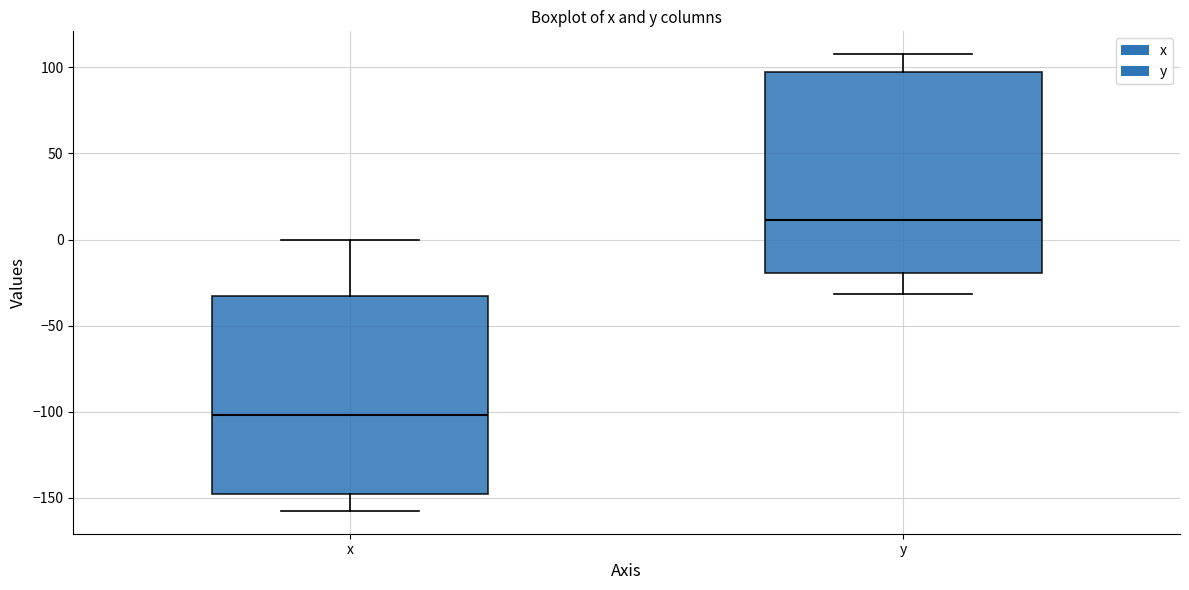

Reading left to right, read every box against the y-axis: the position of its median line, the range the box covers, and the ends of its whiskers. The values are not printed on the chart, so give them approximately, as read against the axis.

x: median -100, box -150 to -35, whiskers -155 to 0
y: median 10, box -20 to 95, whiskers -30 to 110